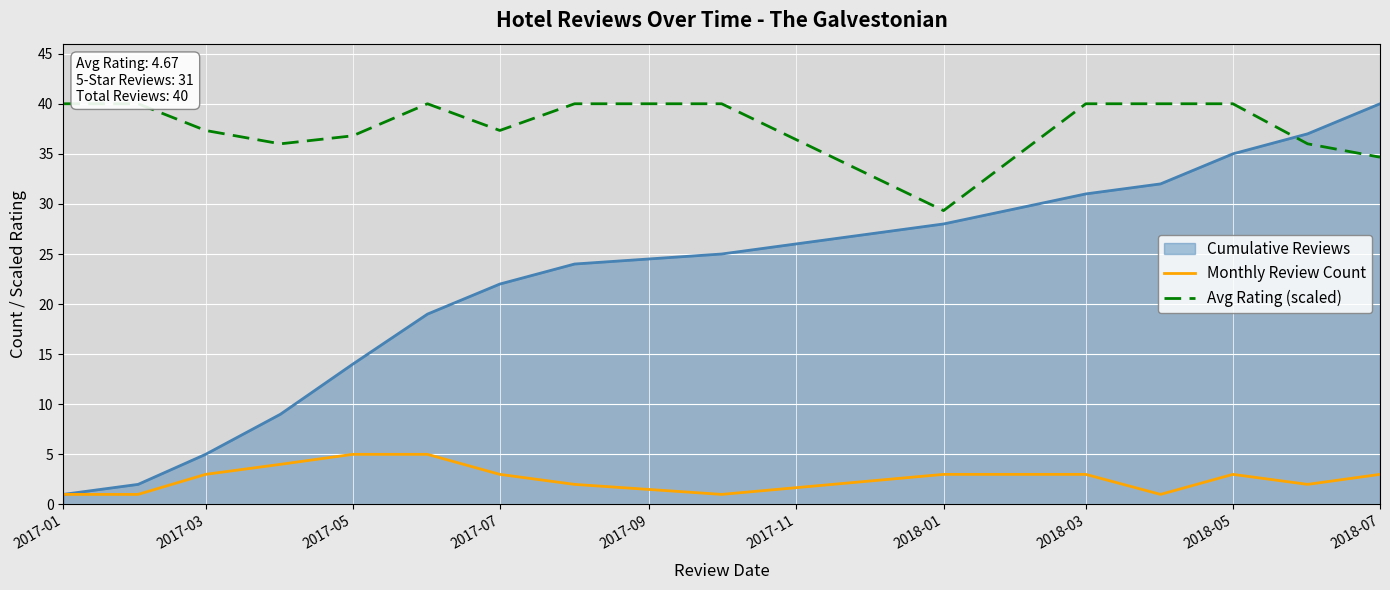

Does the chart display data point markers on the line(s)?

No